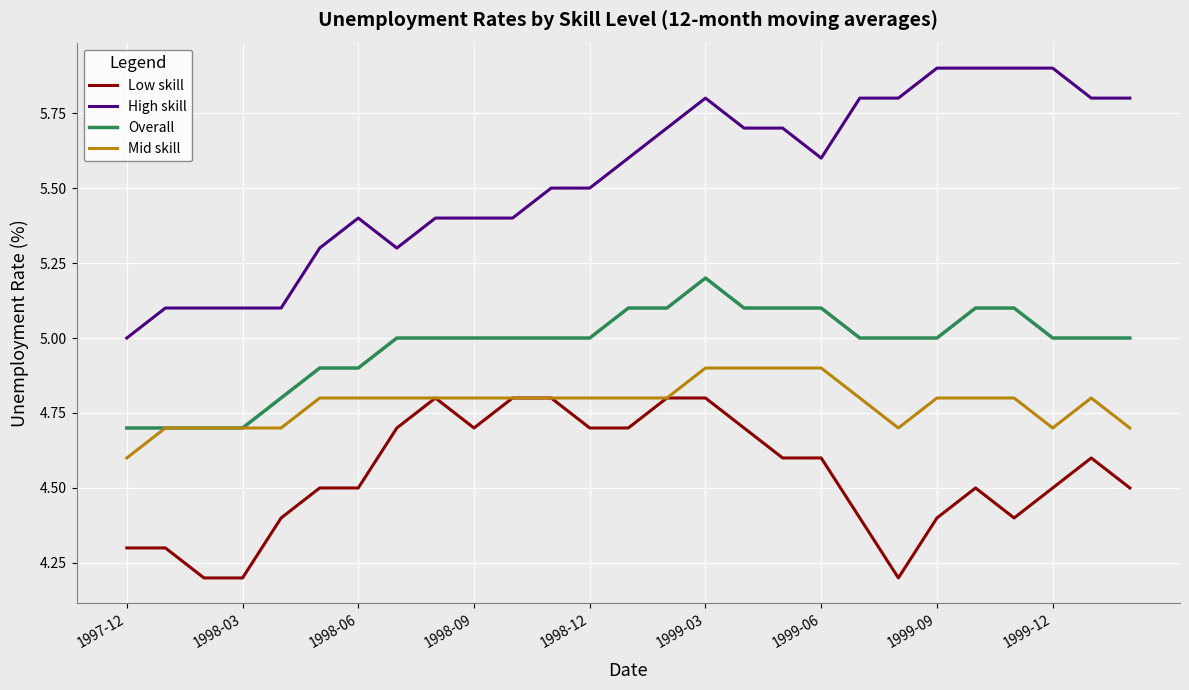

Rank the series by their average value, from lowest to highest.

Low skill, Mid skill, Overall, High skill